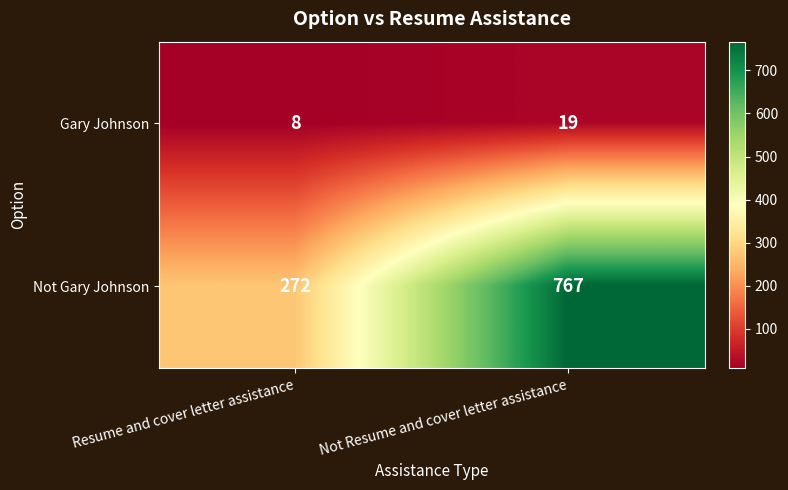

Between Resume and cover letter assistance and Not Resume and cover letter assistance, which series saw the biggest shift?

Not Gary Johnson